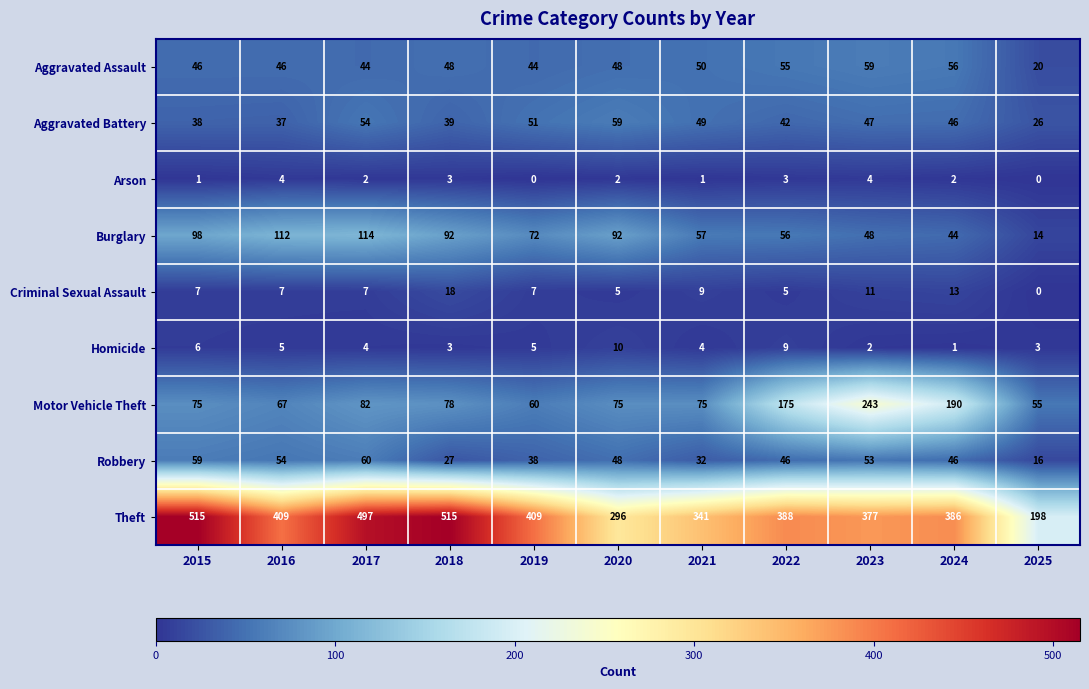

The Burglary series shows 7 at 2025. True or false?

False